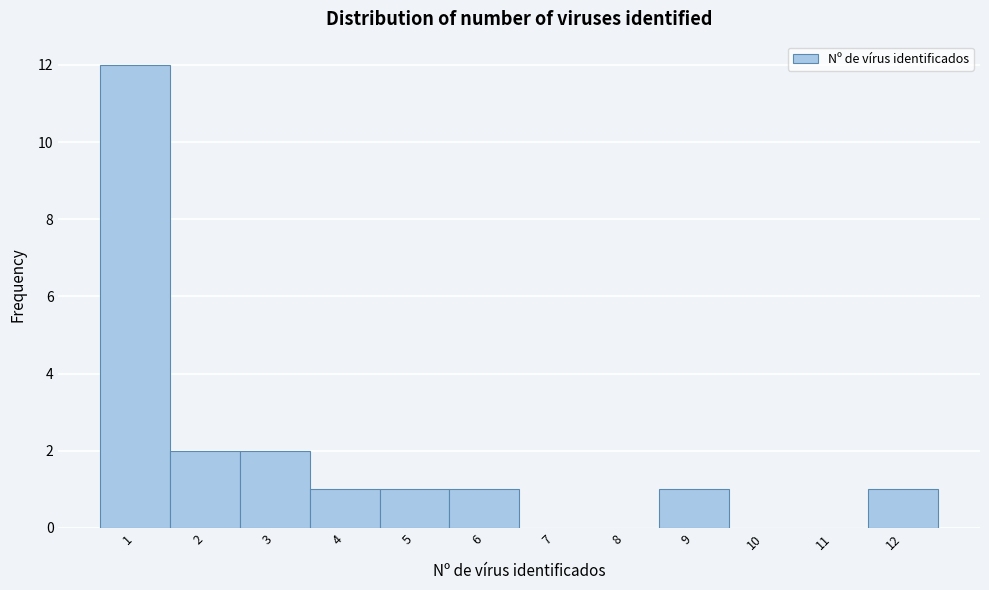

Reading left to right, list every bar in this chart as the range it spans on the x-axis followed by its height. The values are not printed on the chart, so give them approximately, as read against the axis.

0.5 to 1.5: 12
1.5 to 2.5: 2
2.5 to 3.5: 2
3.5 to 4.5: 1
4.5 to 5.5: 1
5.5 to 6.5: 1
6.5 to 7.5: 0
7.5 to 8.5: 0
8.5 to 9.5: 1
9.5 to 10.5: 0
10.5 to 11.5: 0
11.5 to 12.5: 1